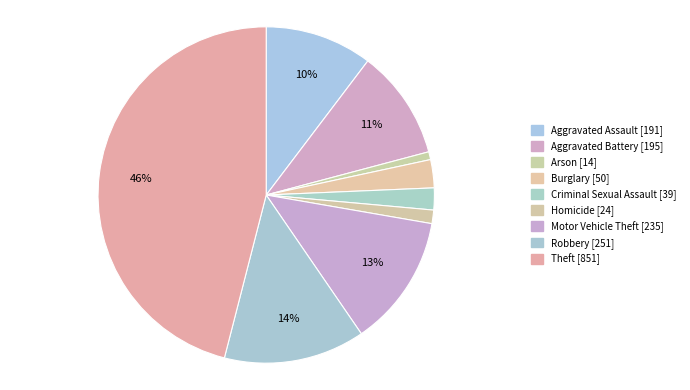

To the nearest percent, what percentage of the pie is Criminal Sexual Assault?

2%